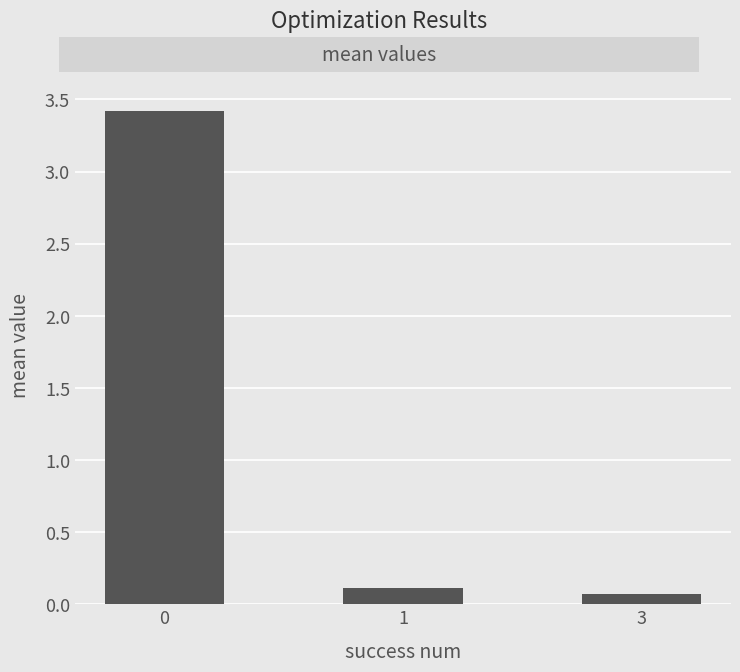

How many bars are there in total?

3